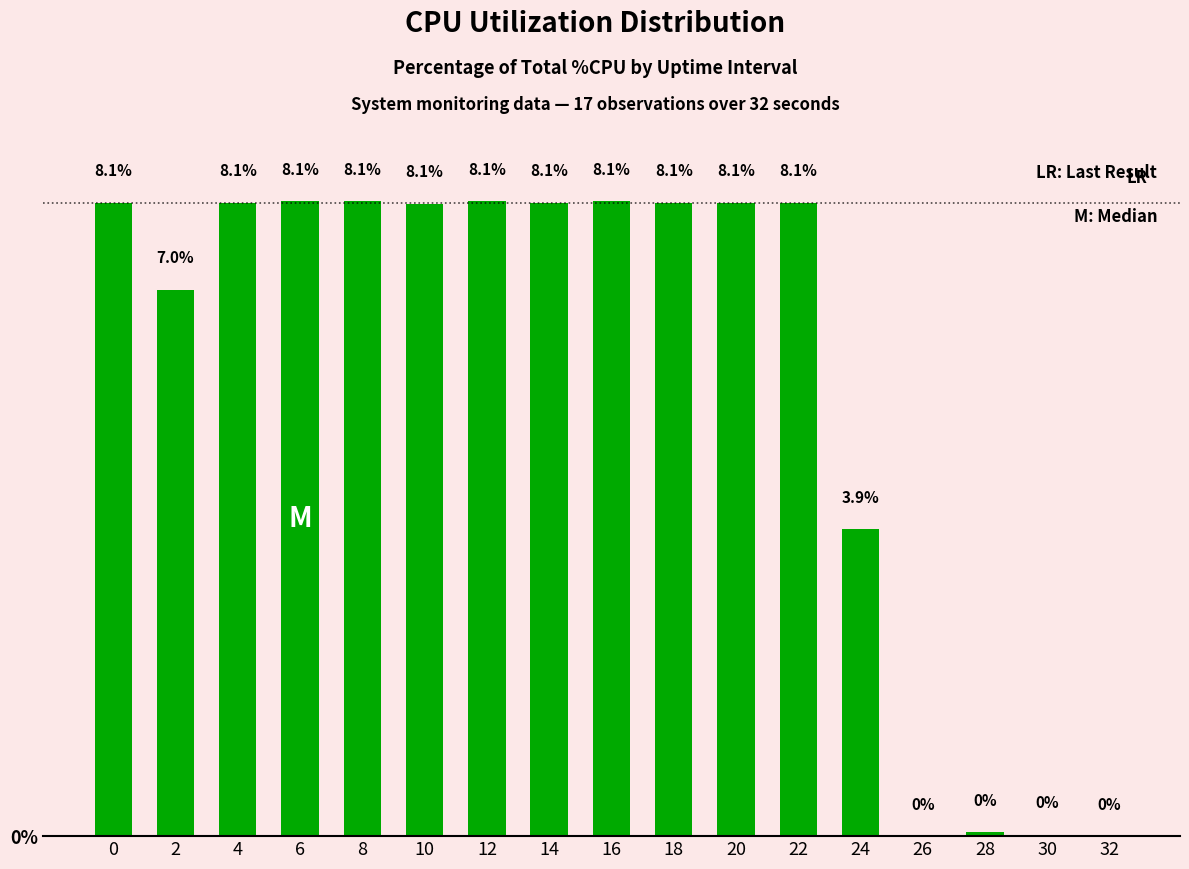

What is the greatest value displayed?

8.1